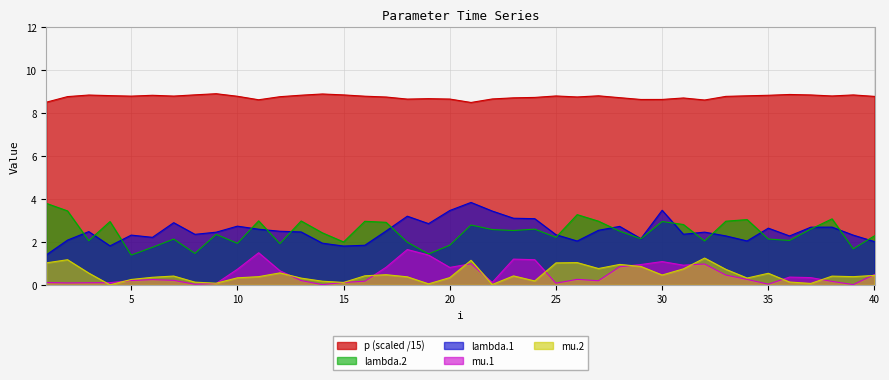

Reading left to right, what are all the values shown in this chart?

lambda.1: 1.4	2.1	2.5	1.8	2.3	2.2	2.9	2.4	2.5	2.7	2.6	2.5	2.5	1.9	1.8	1.8	2.5	3.2	2.9	3.5	3.8	3.4	3.1	3.1	2.3	2.0	2.5	2.7	2.2	3.5	2.4	2.5	2.3	2.0	2.6	2.3	2.7	2.7	2.3	2.0
mu.1: 0.1	0.1	0.1	0.1	0.2	0.2	0.2	0.0	0.1	0.7	1.5	0.7	0.2	0.0	0.1	0.2	0.8	1.6	1.4	0.8	1.0	0.1	1.2	1.2	0.1	0.3	0.2	0.8	0.9	1.1	0.9	1.0	0.5	0.3	0.0	0.4	0.3	0.2	0.0	0.5
lambda.2: 3.8	3.4	2.1	3.0	1.4	1.8	2.1	1.5	2.4	1.9	3.0	1.9	3.0	2.4	2.0	3.0	2.9	2.0	1.4	1.8	2.8	2.6	2.5	2.6	2.2	3.3	3.0	2.5	2.1	3.0	2.8	2.0	3.0	3.0	2.1	2.1	2.6	3.1	1.7	2.3
mu.2: 1.0	1.2	0.5	0.0	0.3	0.4	0.4	0.1	0.1	0.3	0.4	0.6	0.3	0.2	0.1	0.4	0.5	0.4	0.0	0.3	1.1	0.0	0.4	0.2	1.0	1.0	0.8	1.0	0.9	0.5	0.7	1.2	0.7	0.3	0.5	0.1	0.1	0.4	0.4	0.4
p: 8.5	8.8	8.8	8.8	8.8	8.8	8.8	8.9	8.9	8.8	8.6	8.8	8.8	8.9	8.9	8.8	8.8	8.7	8.7	8.7	8.5	8.7	8.7	8.7	8.8	8.8	8.8	8.7	8.6	8.6	8.7	8.6	8.8	8.8	8.8	8.9	8.9	8.8	8.9	8.8